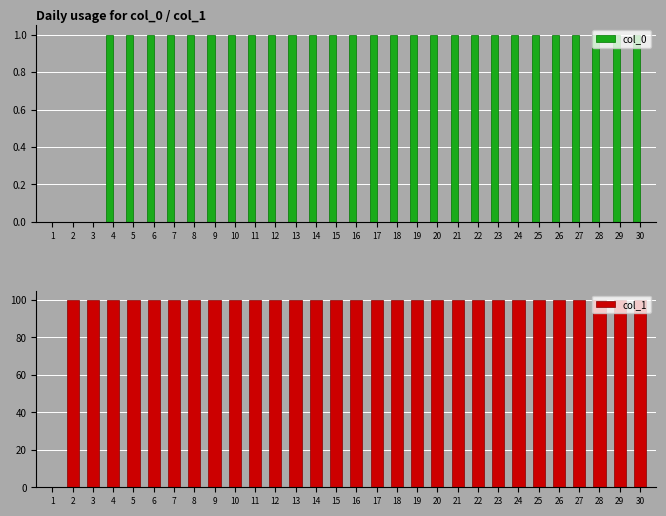

What is the difference between the maximum and minimum values in the col_1 series?

100